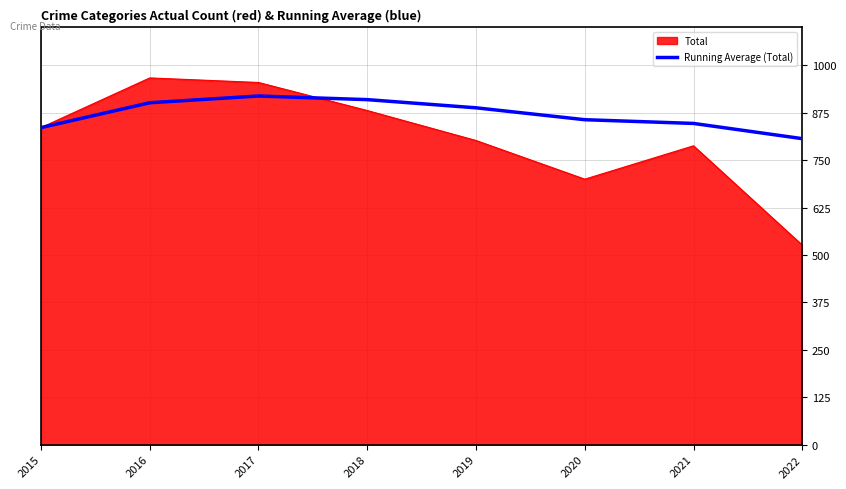

The value of Running Average (Total) at 2015 is 836.0. True or false?

True